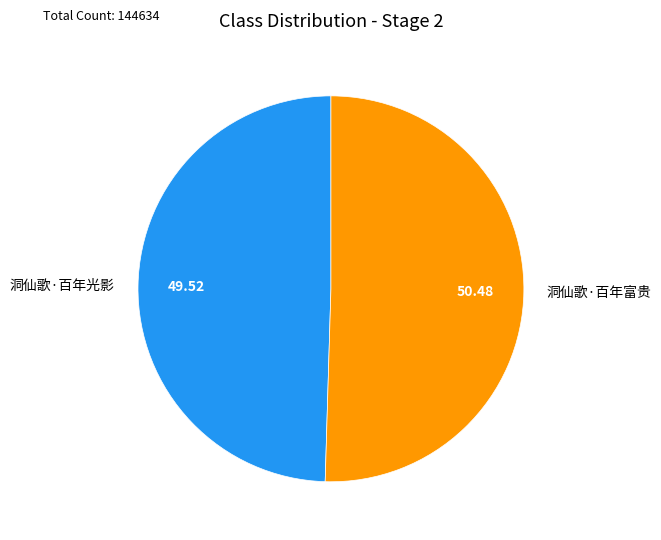

Approximately how many times larger is the value at 洞仙歌·百年光影 compared to 洞仙歌·百年富贵?

1.0